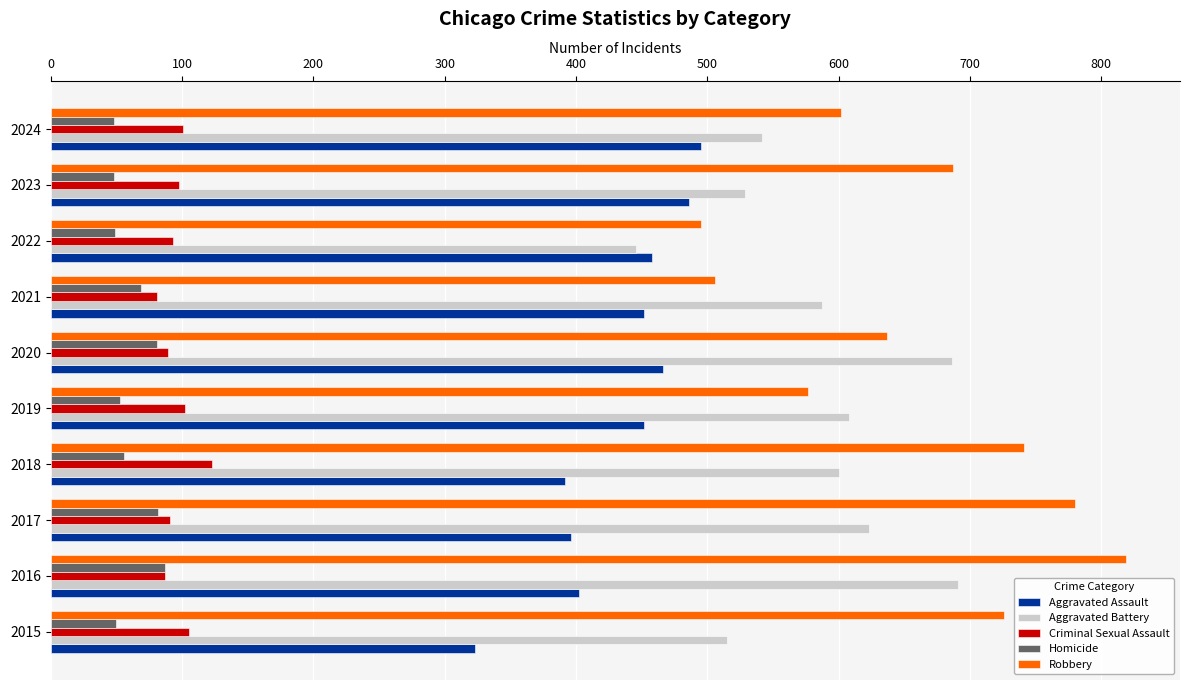

Which series changed the most between 2018 and 2019?

Robbery